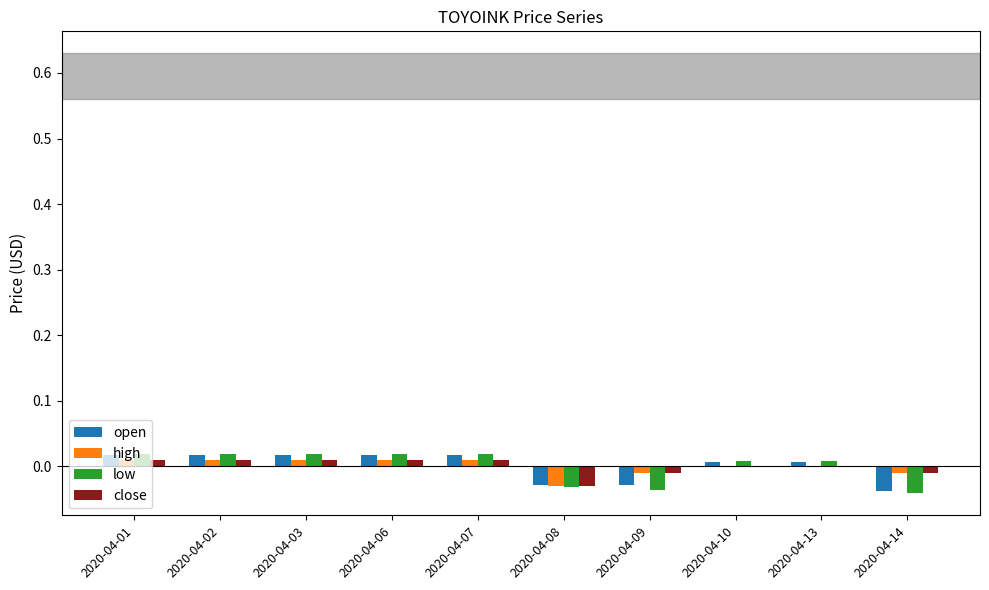

Is the value of high at 2020-04-02 greater than the value of low at 2020-04-14?

Yes